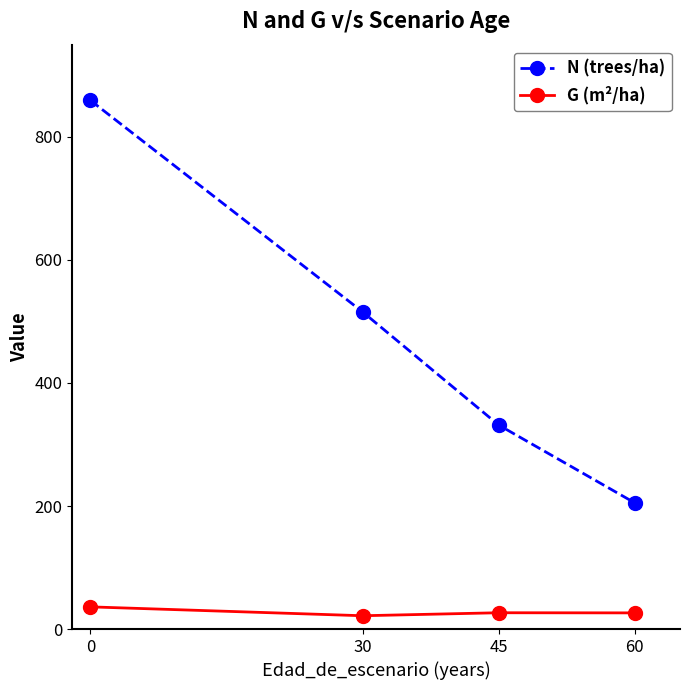

Which series has the widest spread of values?

N (trees/ha)